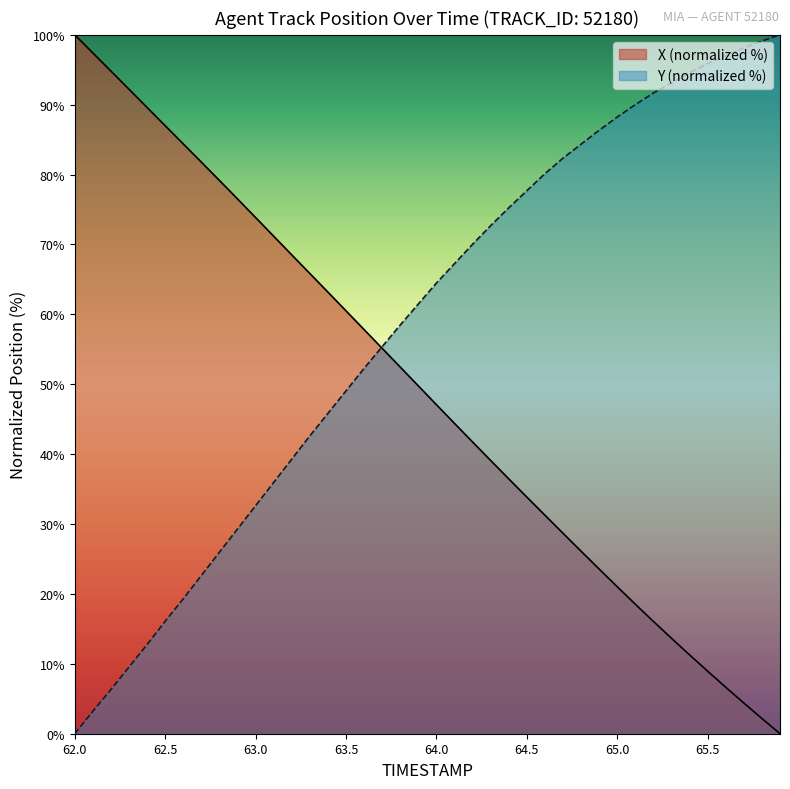

Rank the series by their average value, from lowest to highest.

X (normalized %), Y (normalized %)